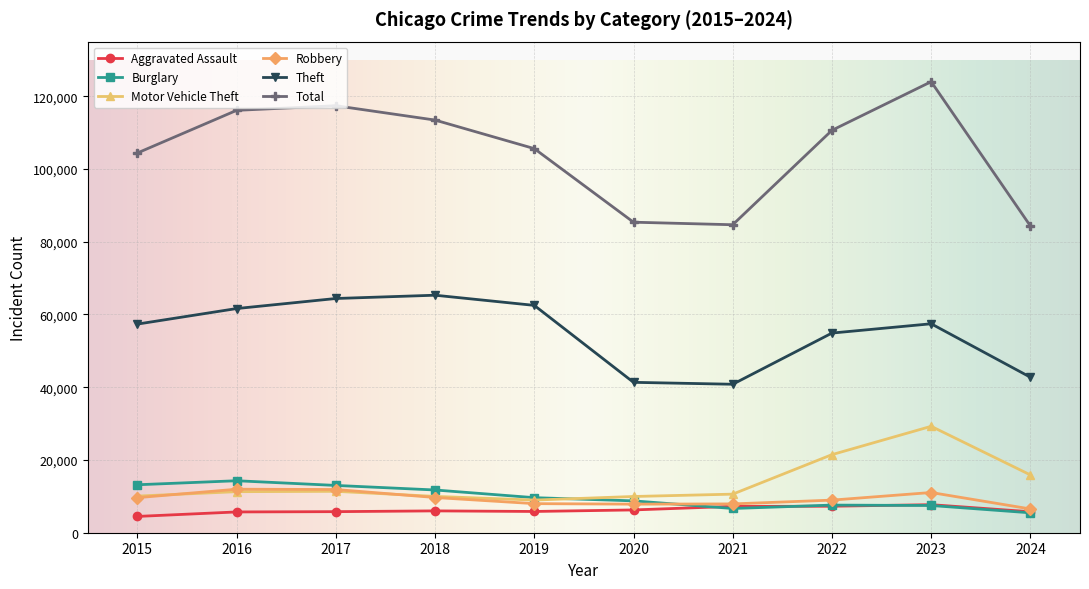

What is the maximum value for Burglary?

14289